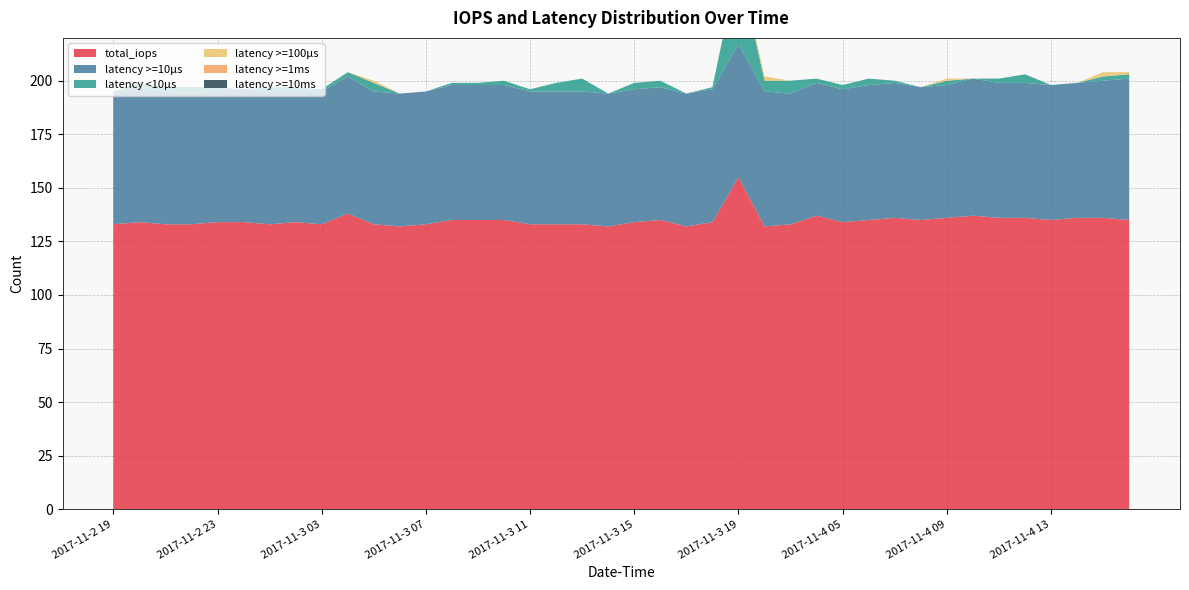

Reading right to left, what are all the values shown in this chart?

total_iops: 135	136	136	135	136	136	137	136	135	136	135	134	137	133	132	155	134	132	135	134	132	133	133	133	135	135	135	133	132	133	138	133	134	133	134	134	133	133	134	133
latency >=10μs: 66	64	63	63	63	63	64	62	62	63	63	62	62	61	63	62	62	62	62	62	62	62	62	62	63	63	63	62	62	62	64	62	62	62	62	62	61	62	62	62
latency <10μs: 2	2	0	0	4	2	0	2	0	1	3	2	2	6	5	38	1	0	3	3	0	6	4	1	2	1	1	0	0	4	2	1	1	2	0	1	3	2	3	0
latency >=100μs: 1	2	0	0	0	0	0	1	0	0	0	0	0	0	2	1	0	0	0	0	0	0	0	0	0	0	0	0	0	1	0	0	0	0	0	0	0	0	0	0
latency >=1ms: 0	0	0	0	0	0	0	0	0	0	0	0	0	0	0	0	0	0	0	0	0	0	0	0	0	0	0	0	0	0	0	0	0	0	0	0	0	0	0	0
latency >=10ms: 0	0	0	0	0	0	0	0	0	0	0	0	0	0	0	0	0	0	0	0	0	0	0	0	0	0	0	0	0	0	0	0	0	0	0	0	0	0	0	0